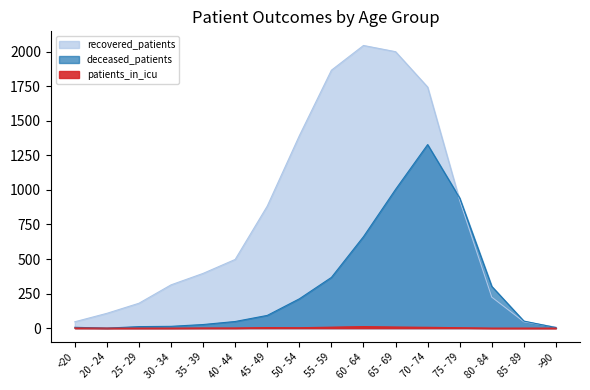

True or false: deceased_patients and patients_in_icu cross at least once.

False